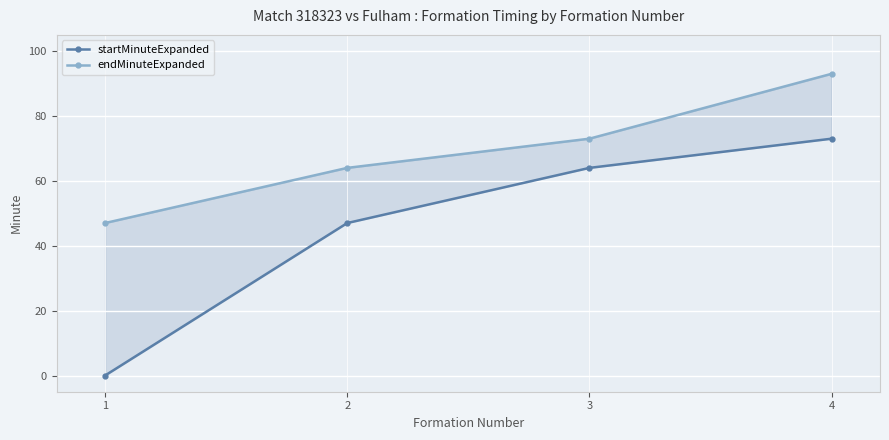

List the series in order of their overall mean, highest first.

endMinuteExpanded, startMinuteExpanded